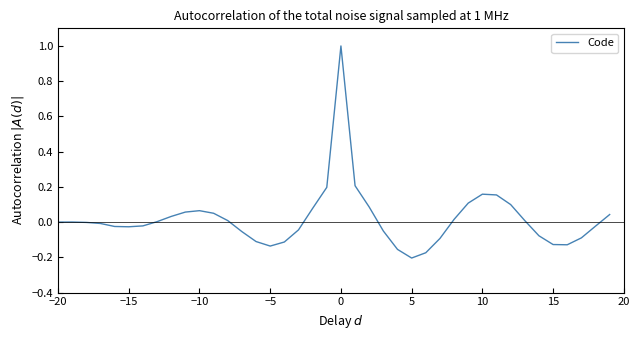

What is the difference between the maximum and minimum values?

1.2